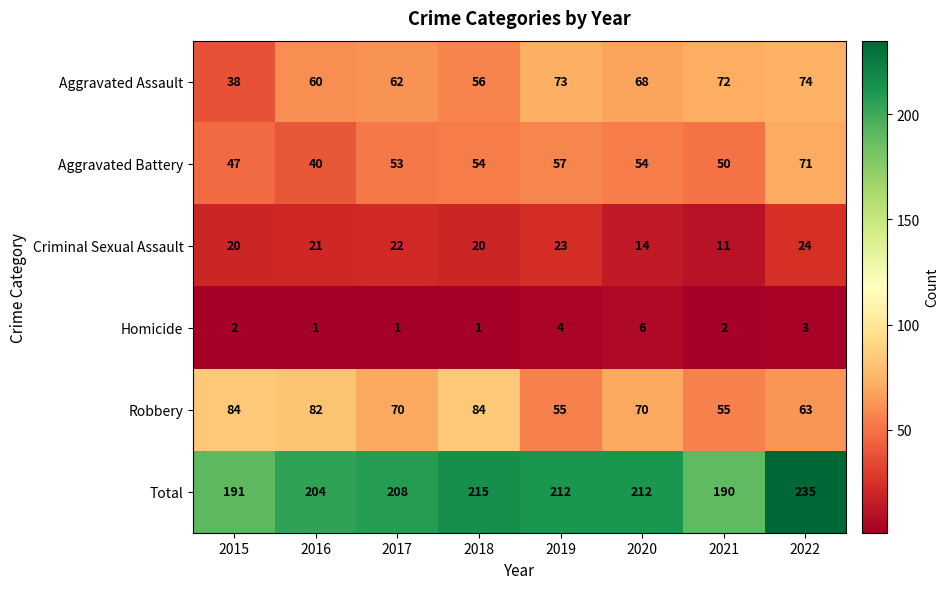

Rank the series by their maximum value, from highest to lowest.

Total, Robbery, Aggravated Assault, Aggravated Battery, Criminal Sexual Assault, Homicide